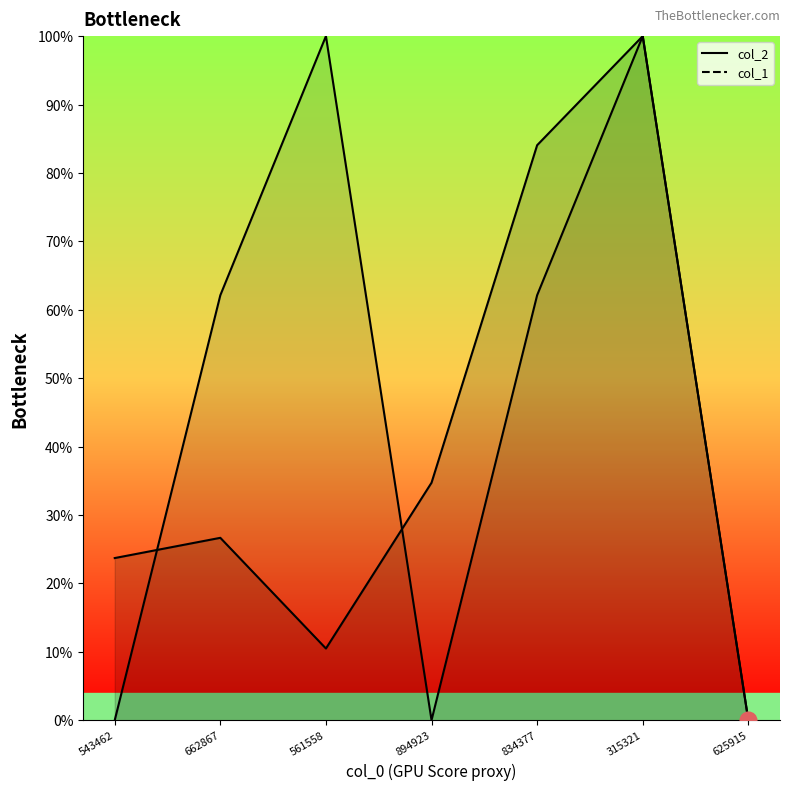

What is the average value of the col_1 series?

46.3